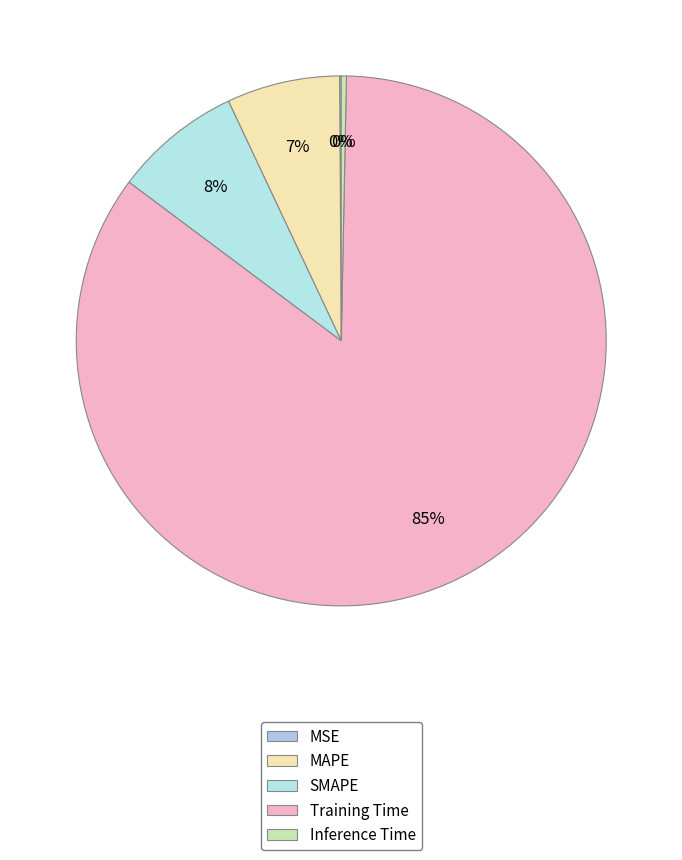

Between MAPE and Training Time, which is larger?

Training Time